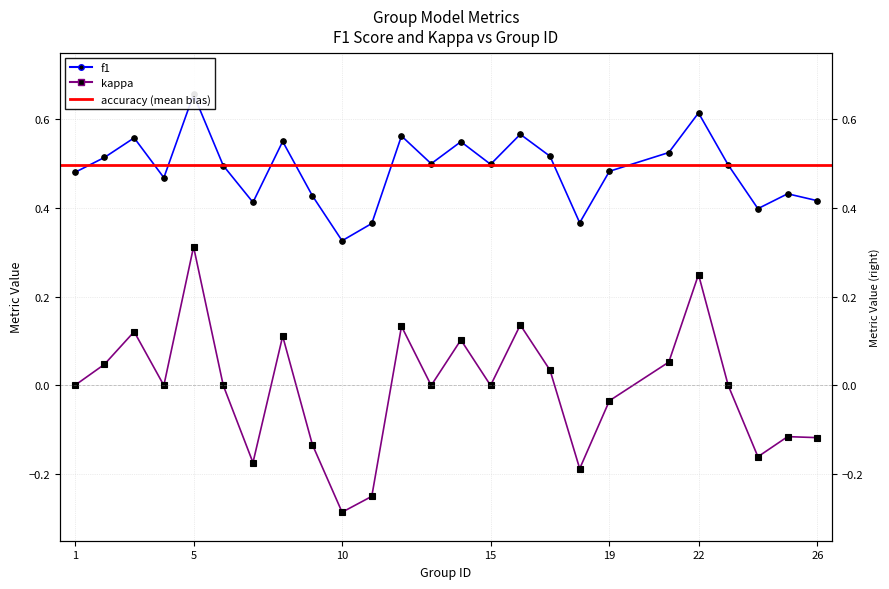

How many values in kappa are above zero?

10